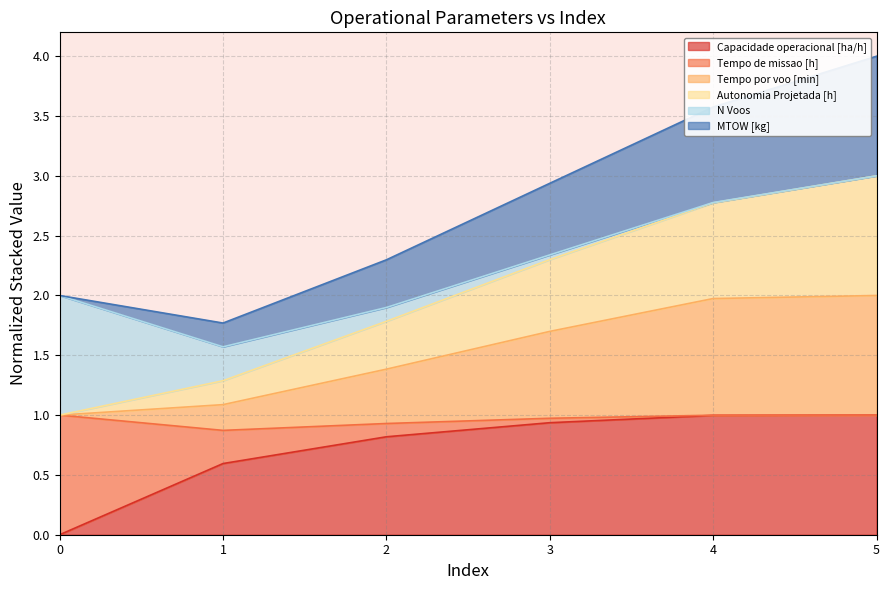

What is the maximum value for Capacidade operacional [ha/h]?

1.0